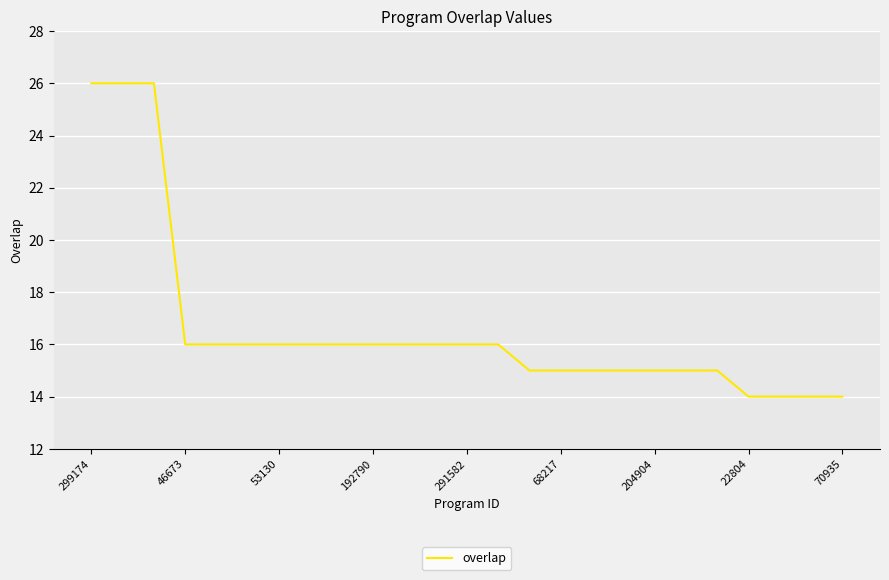

What is the maximum value shown in the chart?

26